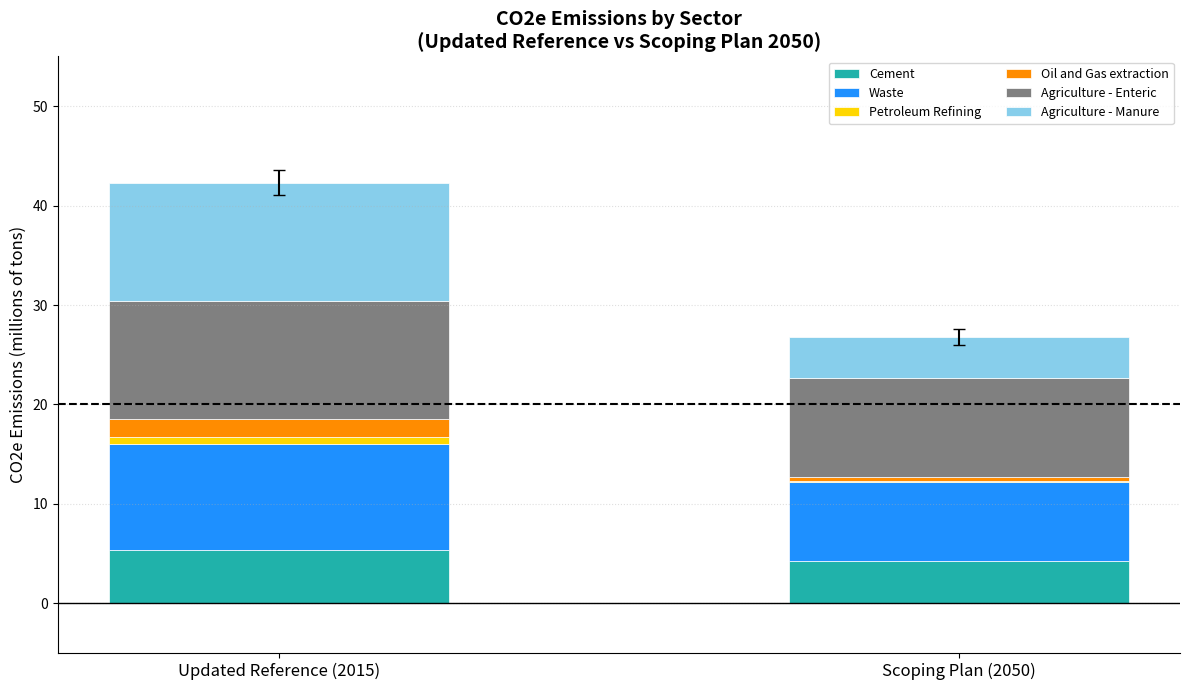

At which category is the sum across all series the highest?

Updated Reference (2015)